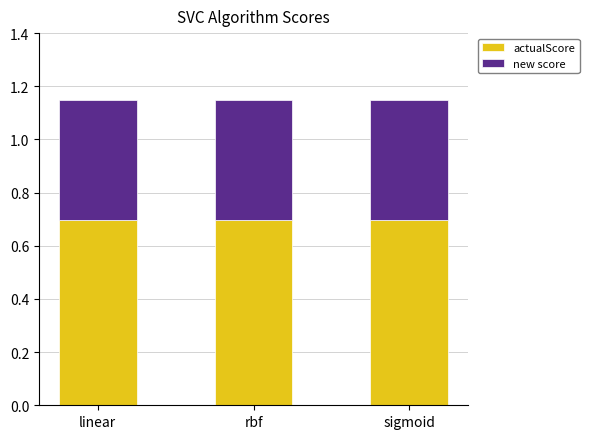

What is the total value across all series at linear?

1.2